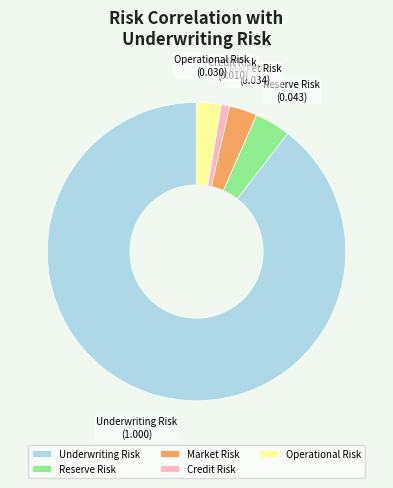

True or false: Operational Risk accounts for 14% of the total.

False